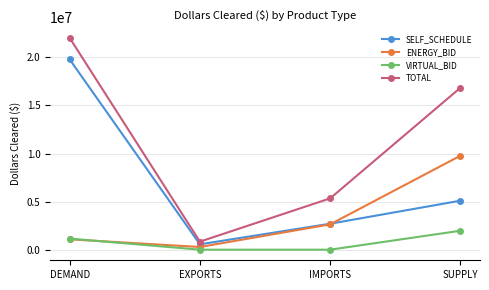

How many lines are shown in the chart?

4